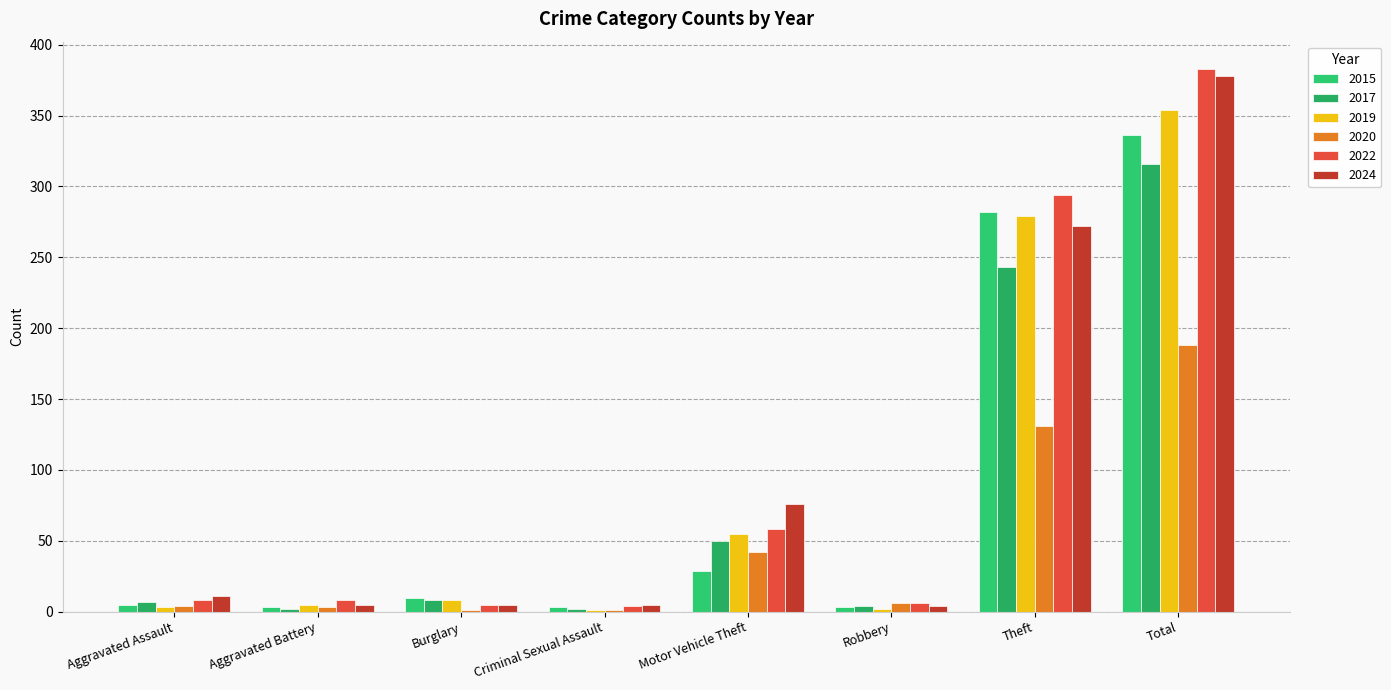

Rank the categories by 2020 value from lowest to highest.

Burglary, Criminal Sexual Assault, Aggravated Battery, Aggravated Assault, Robbery, Motor Vehicle Theft, Theft, Total